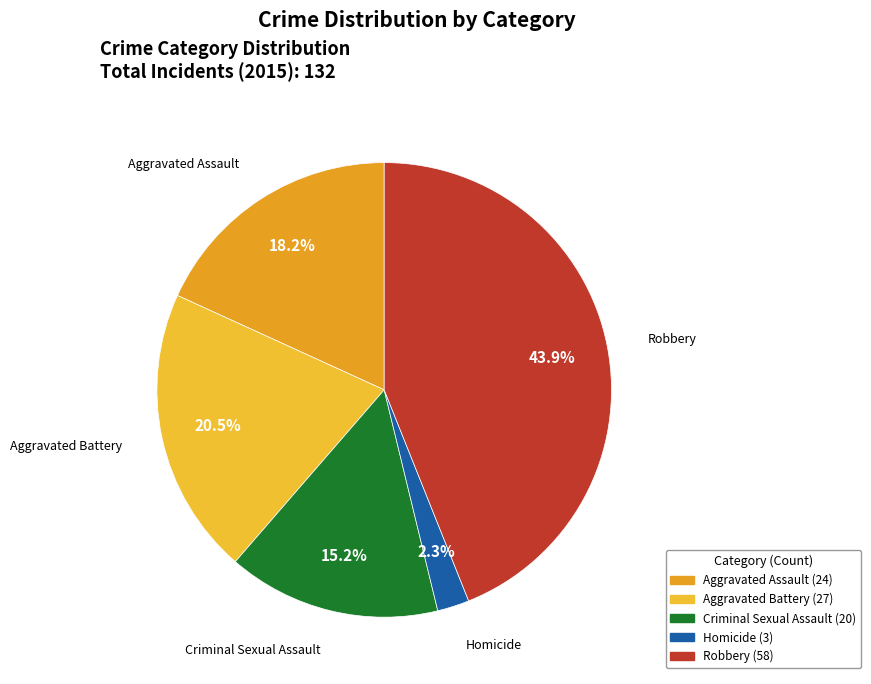

To the nearest percent, what is the difference between the Aggravated Battery and Criminal Sexual Assault slice percentages?

5%